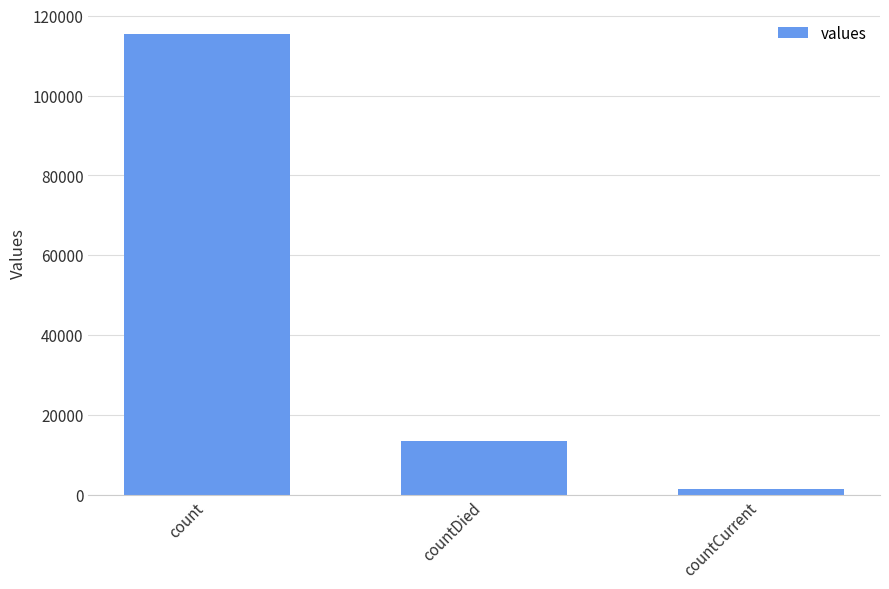

Where does the data first go above 13343?

count